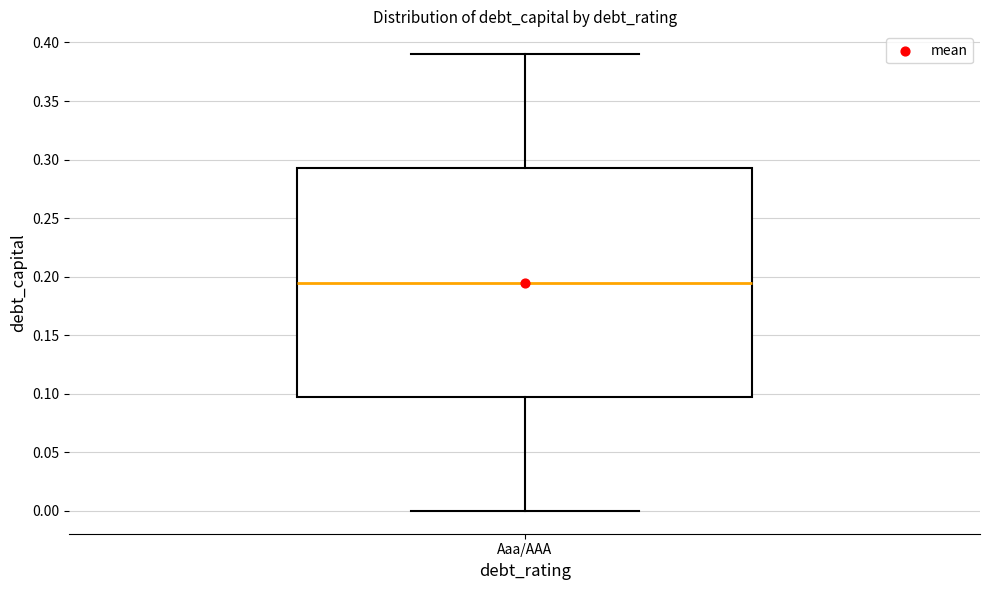

Where is the upper edge of the box for Aaa/AAA on the y-axis? The values are not printed on the chart, so give them approximately, as read against the axis.

0.295